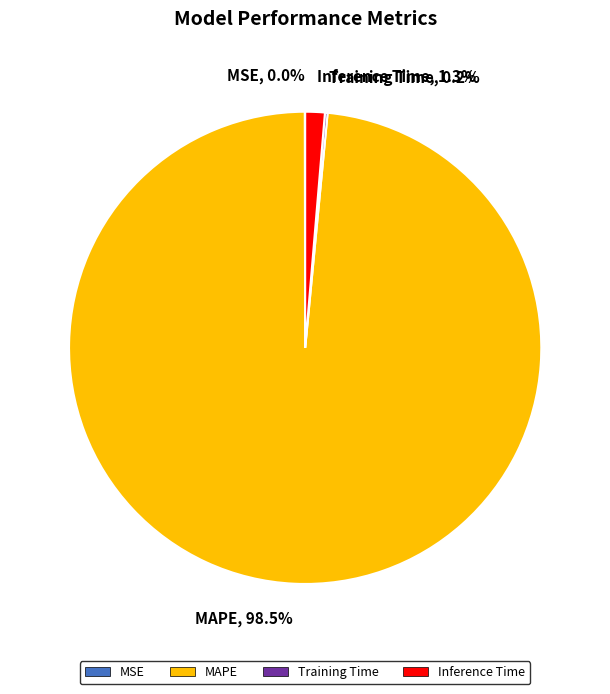

What is the largest slice in the pie chart?

MAPE, 98.5%